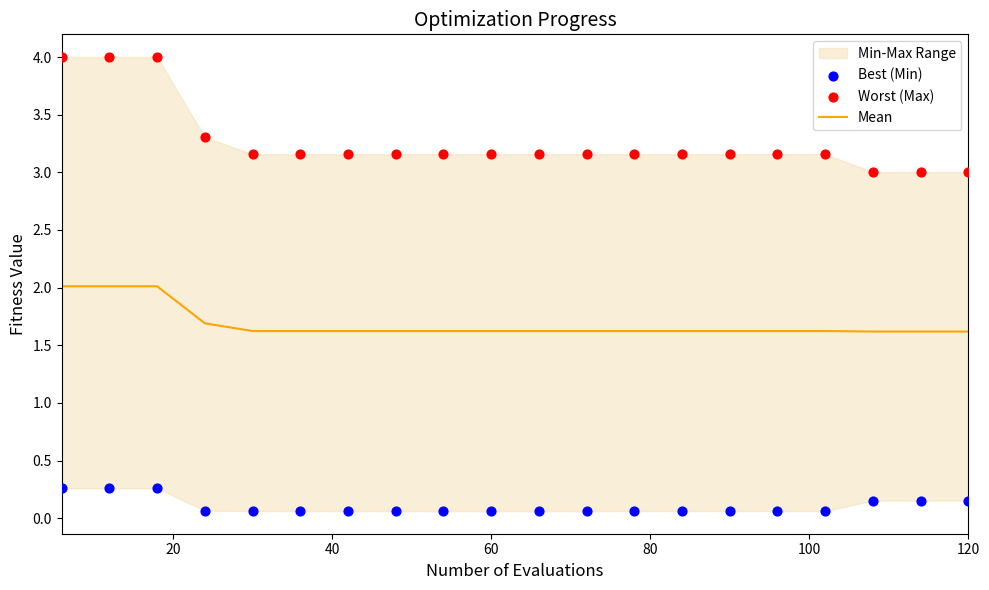

The Mean series shows 0.6 at 60. True or false?

False